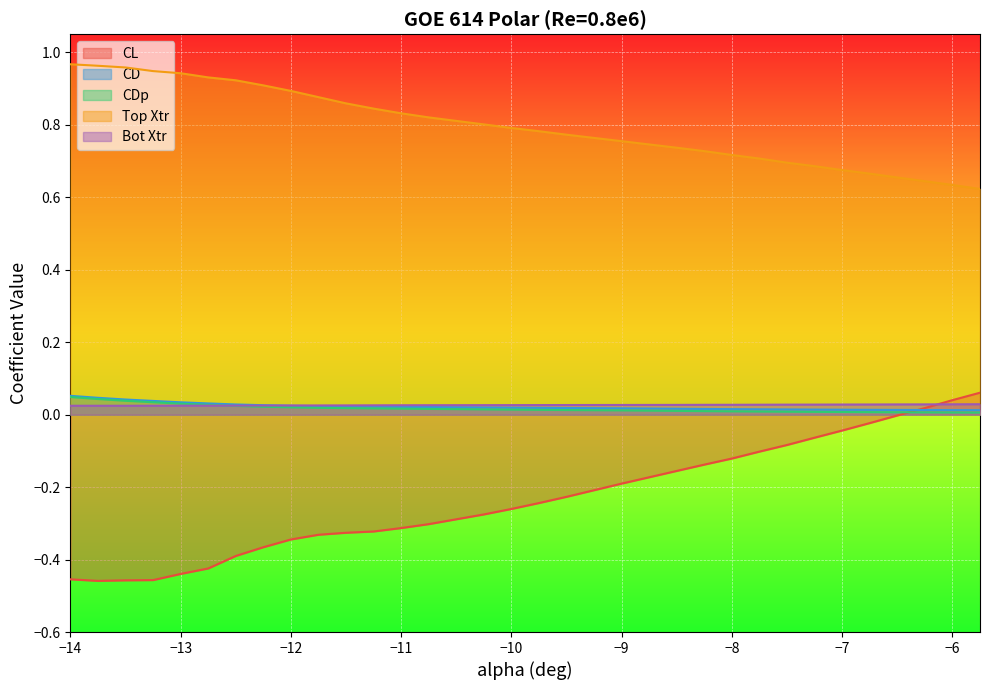

Which series has the largest total across all categories?

Top Xtr